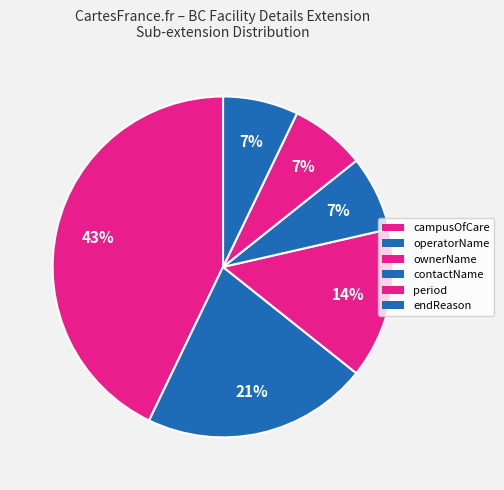

Which slice is the largest?

campusOfCare